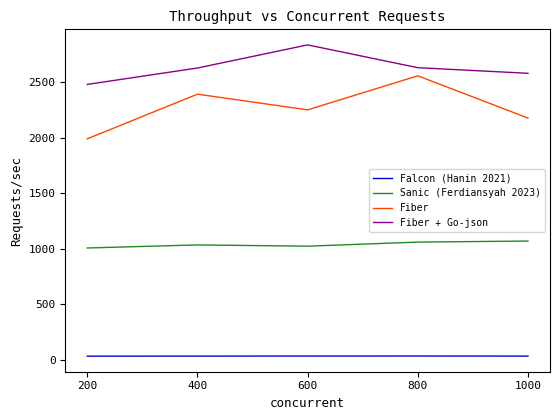

What is the difference between the Fiber + Go-json values at 200 and 400?

147.5